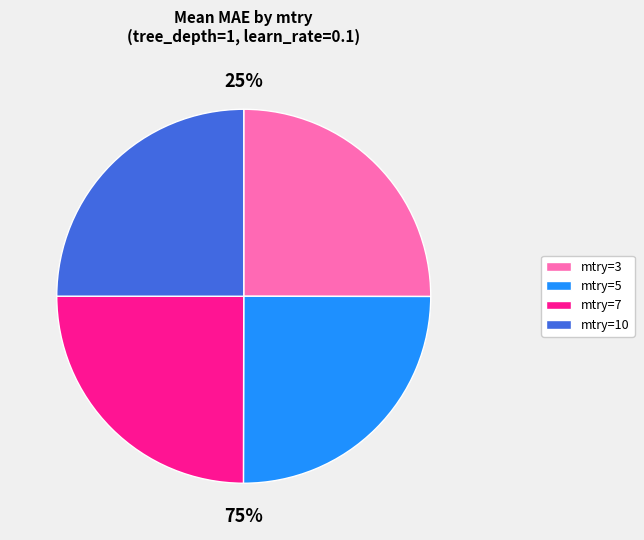

Count the number of slices in the pie.

4